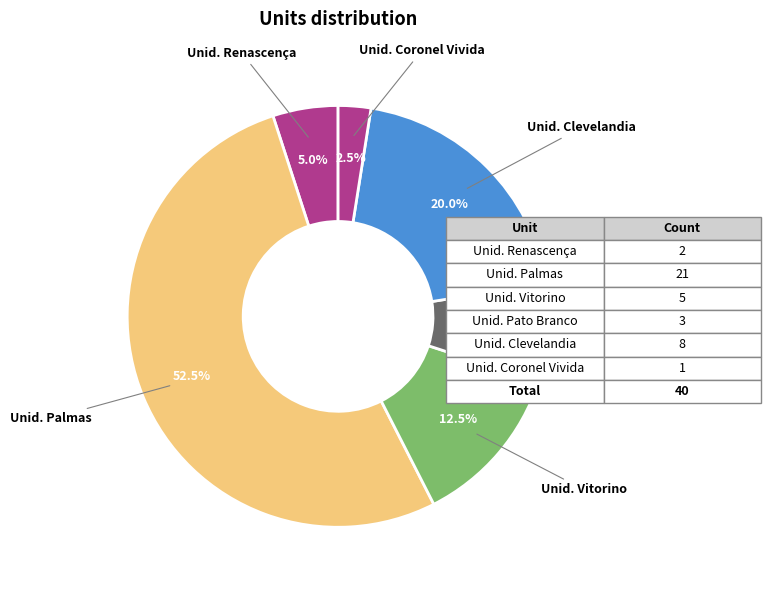

Count the number of slices in the pie.

6